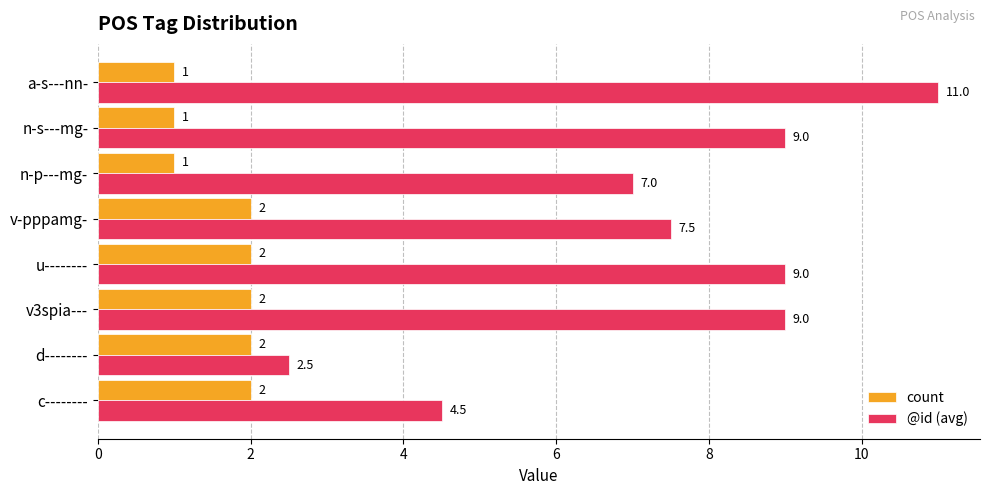

Rank the series by their maximum value, from highest to lowest.

@id (avg), count